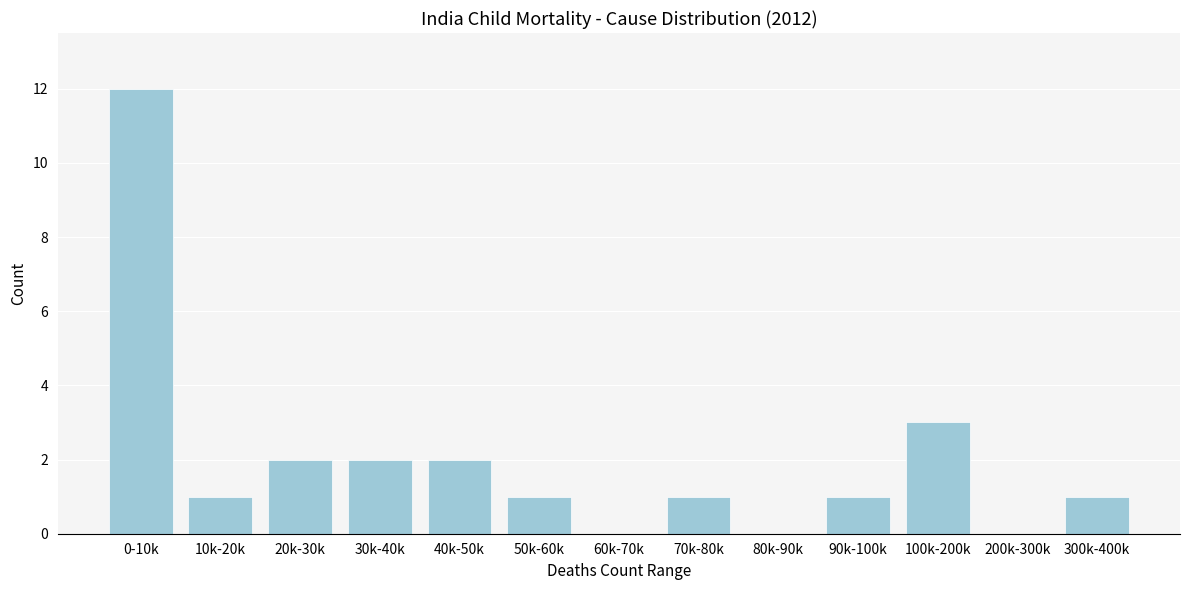

Reading right to left, extract all data points from this chart.

300k-400k=1	200k-300k=0	100k-200k=3	90k-100k=1	80k-90k=0	70k-80k=1	60k-70k=0	50k-60k=1	40k-50k=2	30k-40k=2	20k-30k=2	10k-20k=1	0-10k=12